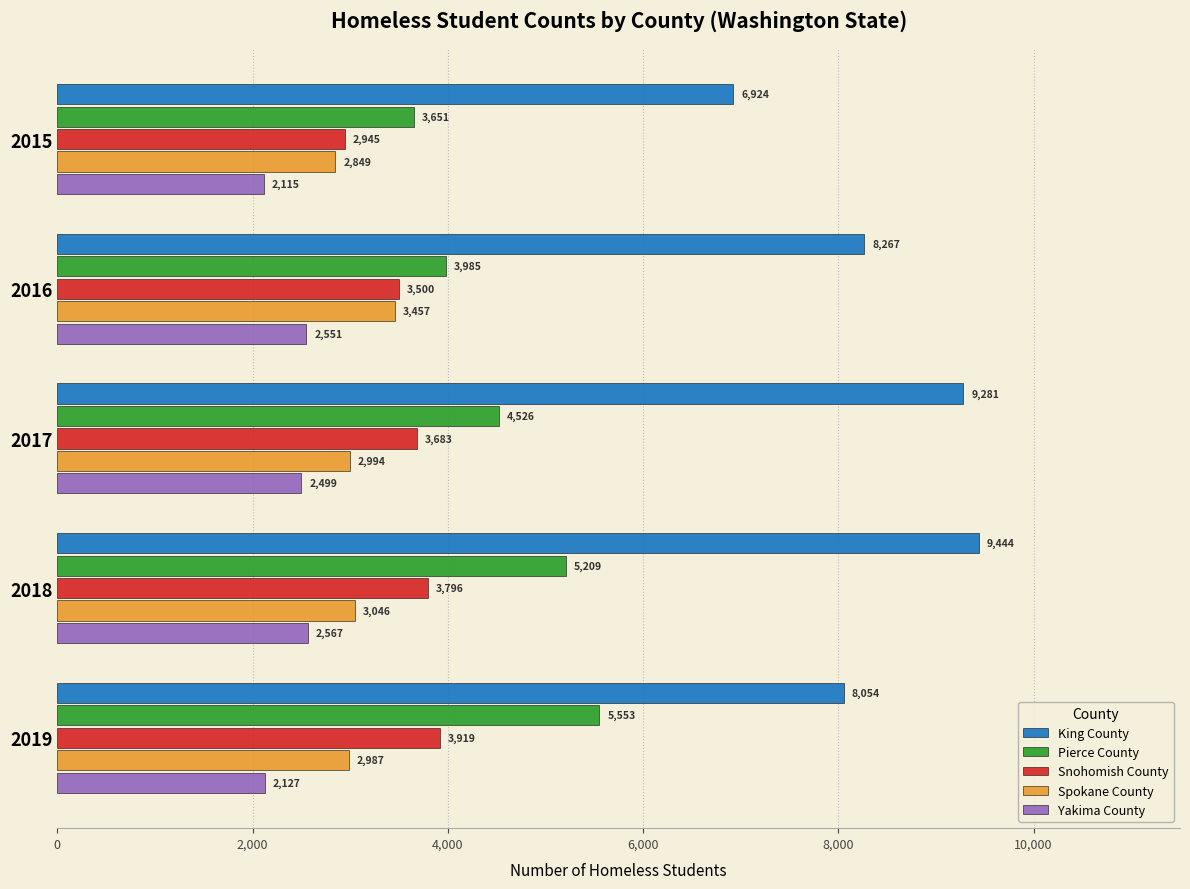

Which series changed the most between 2017 and 2019?

King County